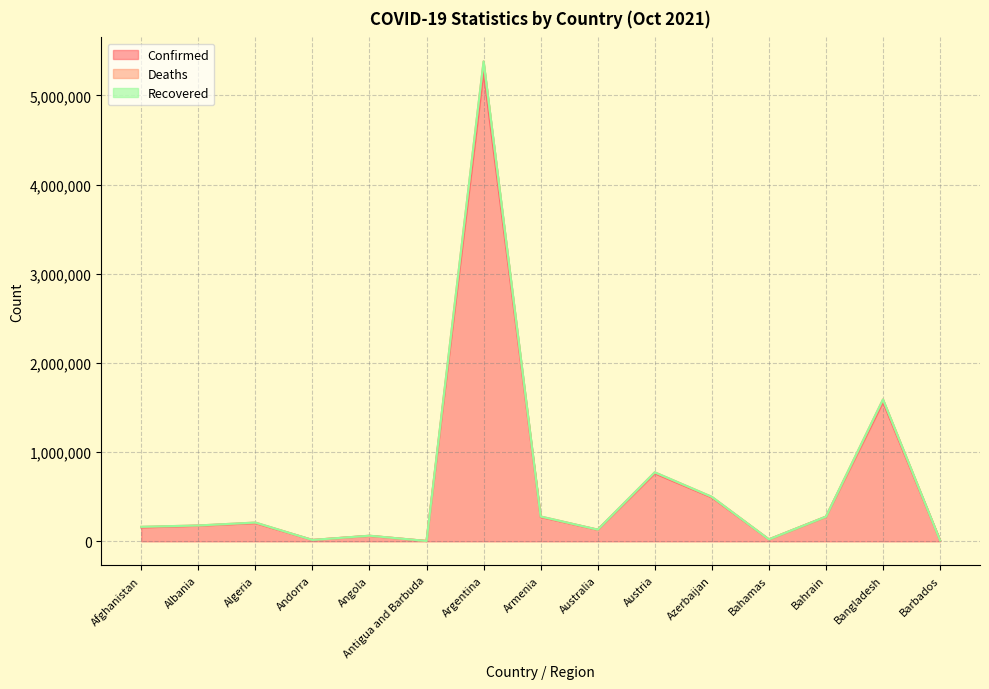

What is the difference between the second highest and second lowest values in the Confirmed series?

1552040